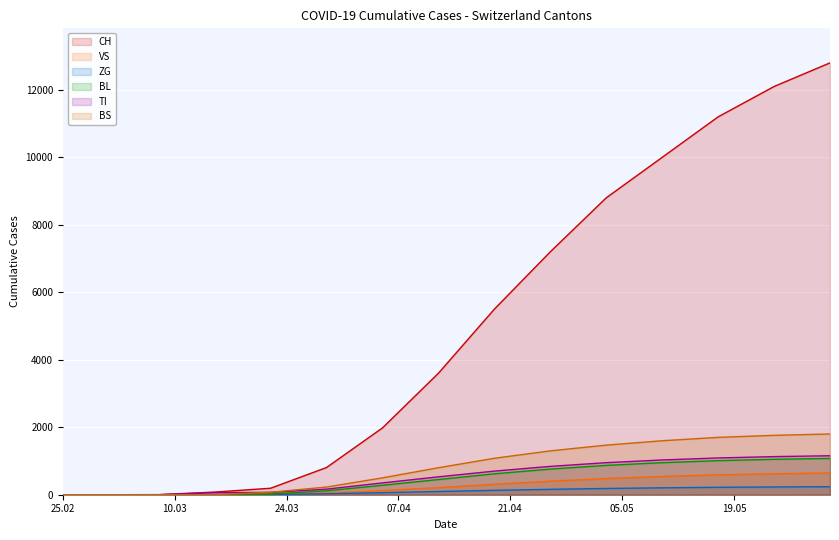

What is the greatest value displayed?

12800